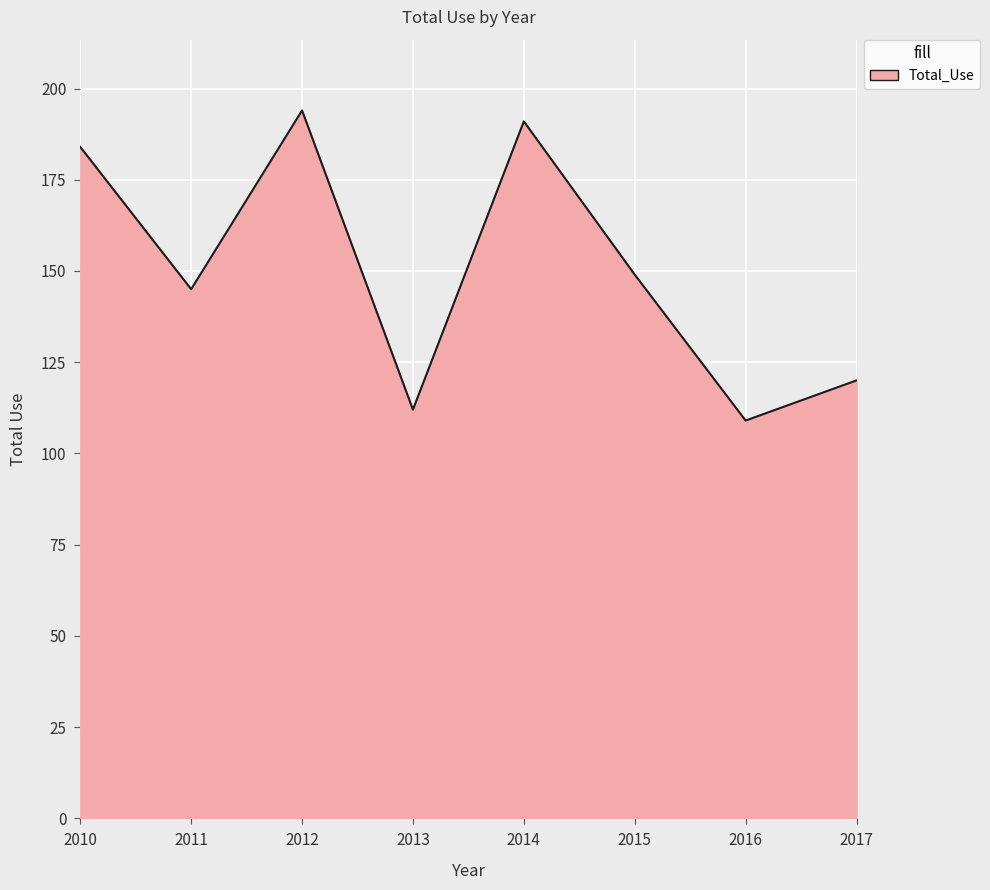

How many distinct data groups are displayed?

1